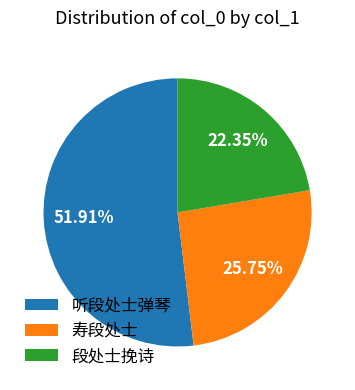

Does 寿段处士 account for over 50% of the chart?

No